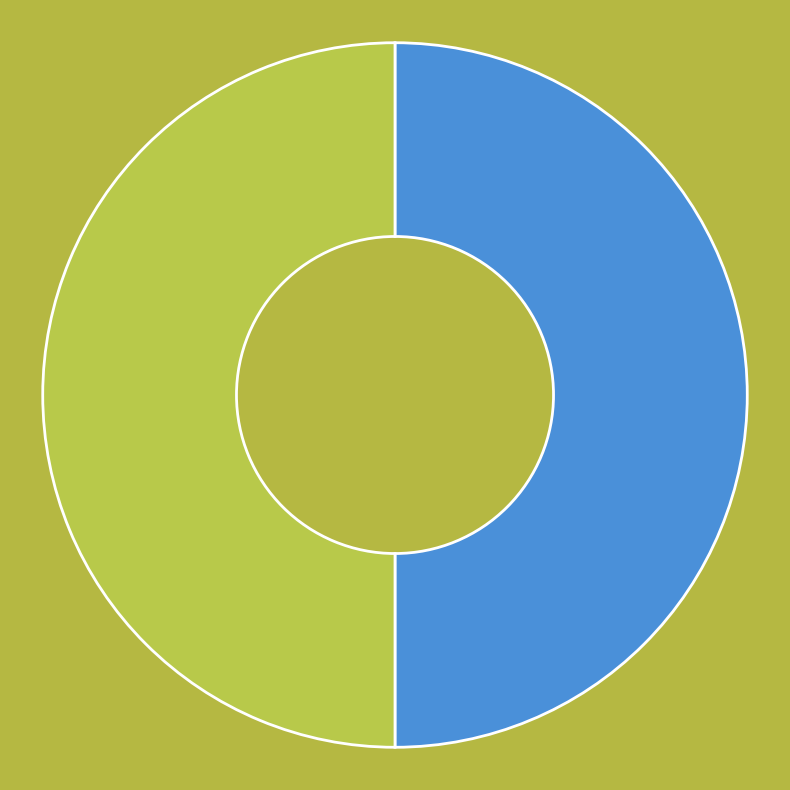

Count the number of slices in the pie.

2